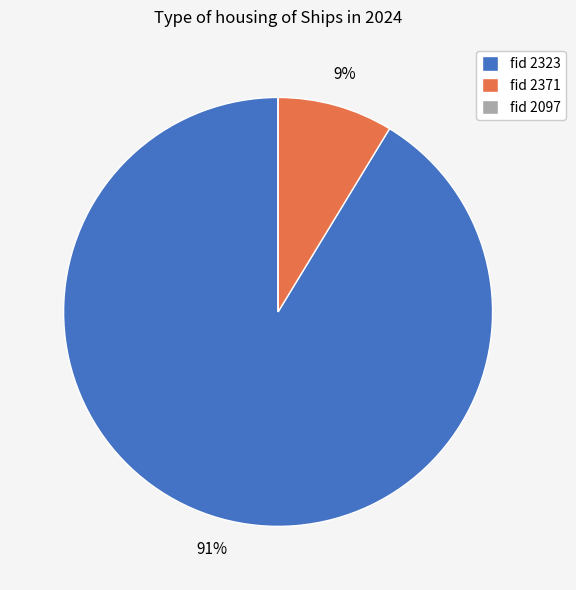

Is it true that fid 2371 is 9% of the pie?

True